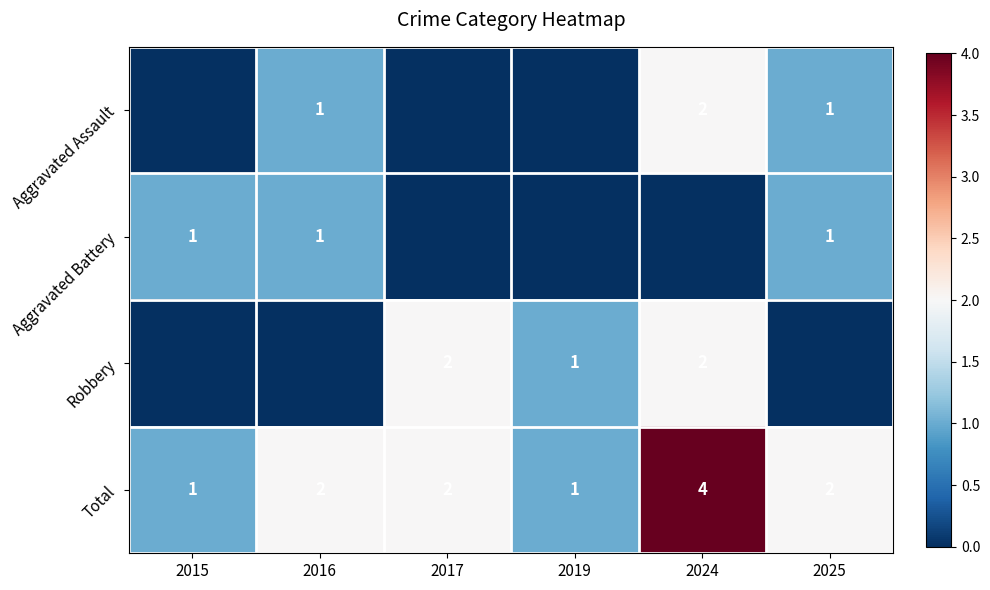

The Aggravated Battery series shows 1 at 2025. True or false?

True